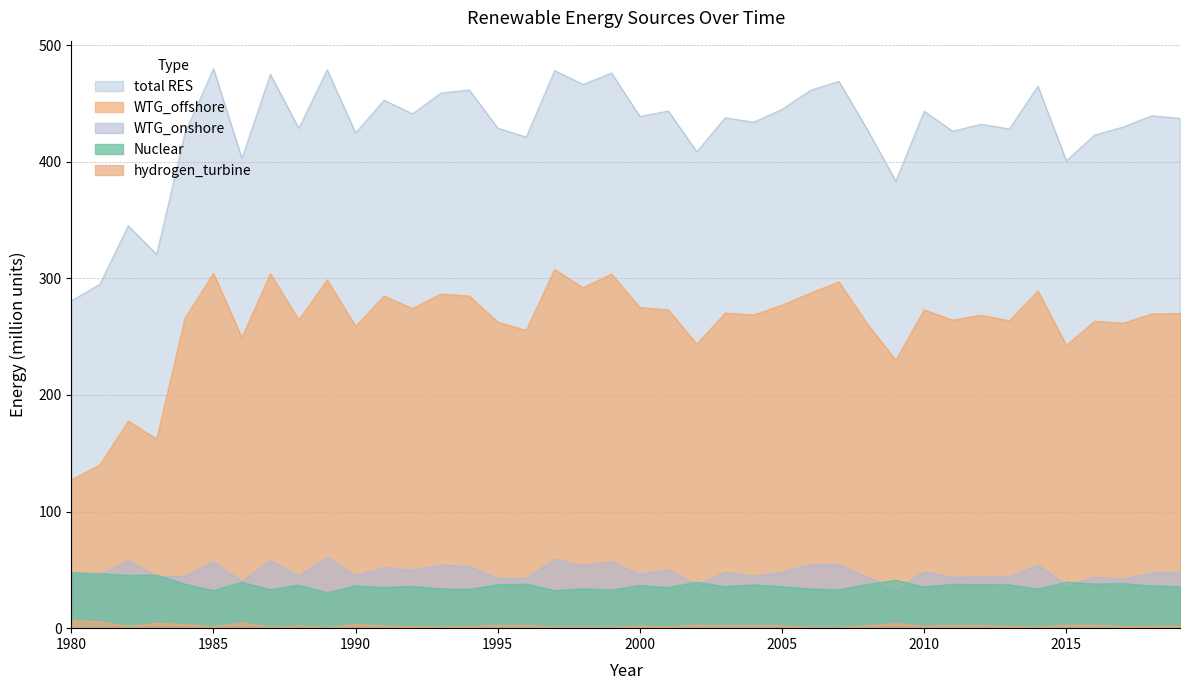

True or false: hydrogen_turbine and WTG_offshore intersect in this chart.

False